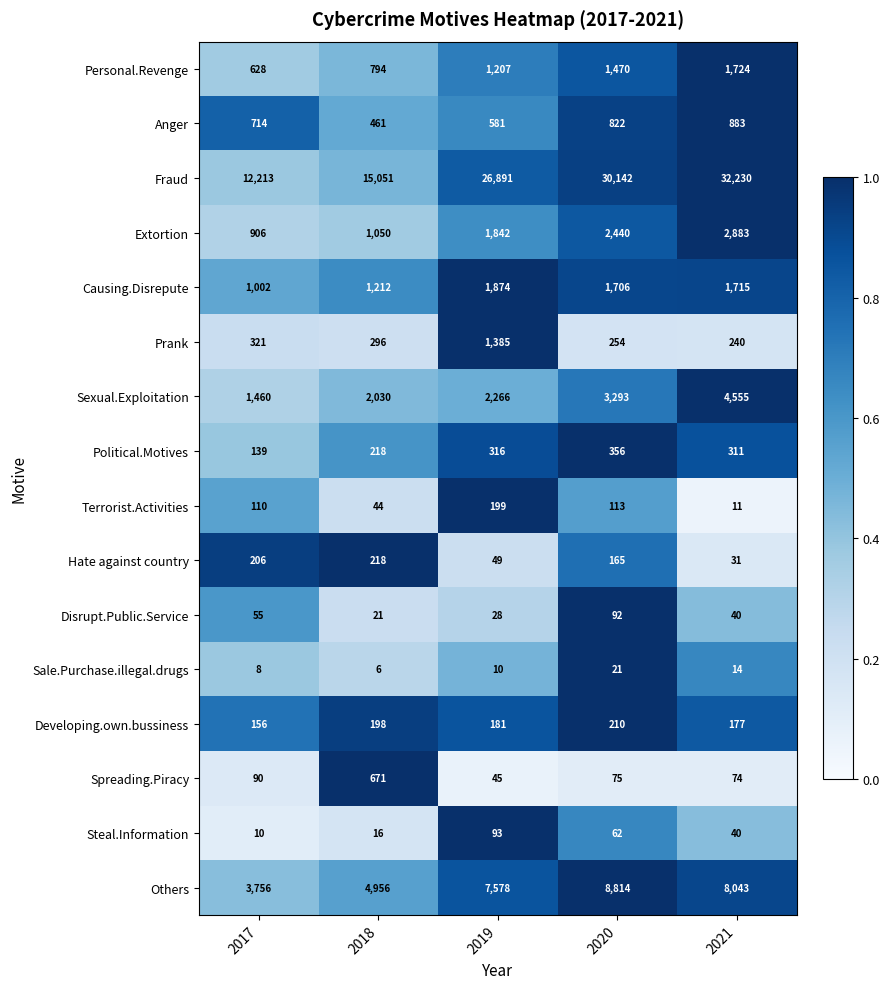

At 2020, list the series in order from largest to smallest.

Fraud, Others, Sexual.Exploitation, Extortion, Causing.Disrepute, Personal.Revenge, Anger, Political.Motives, Prank, Developing.own.bussiness, Hate against country, Terrorist.Activities, Disrupt.Public.Service, Spreading.Piracy, Steal.Information, Sale.Purchase.illegal.drugs